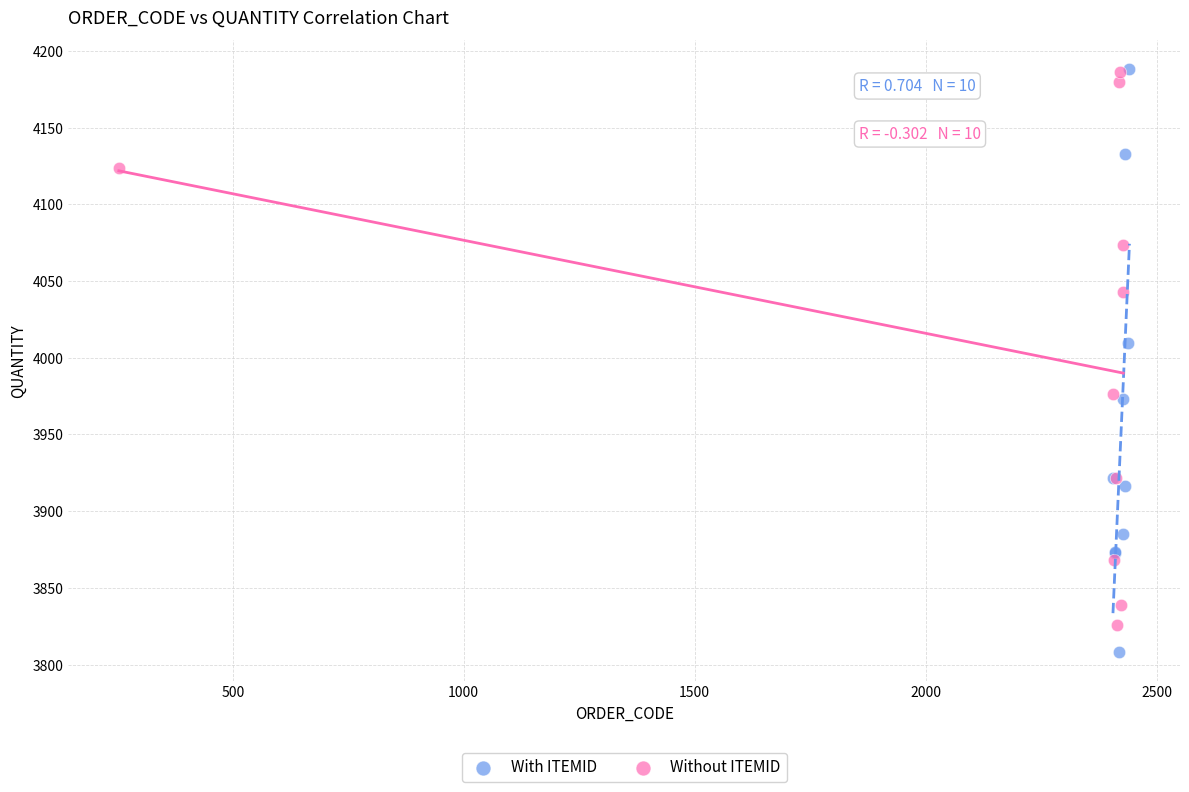

Which series contains the lowest Y value?

With ITEMID